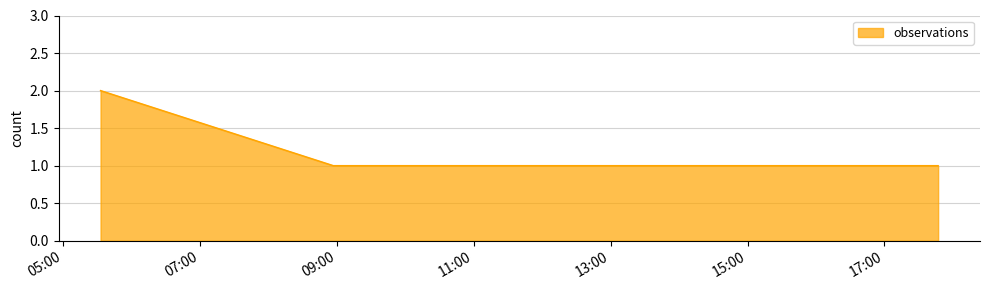

What is the sum of all values?

7